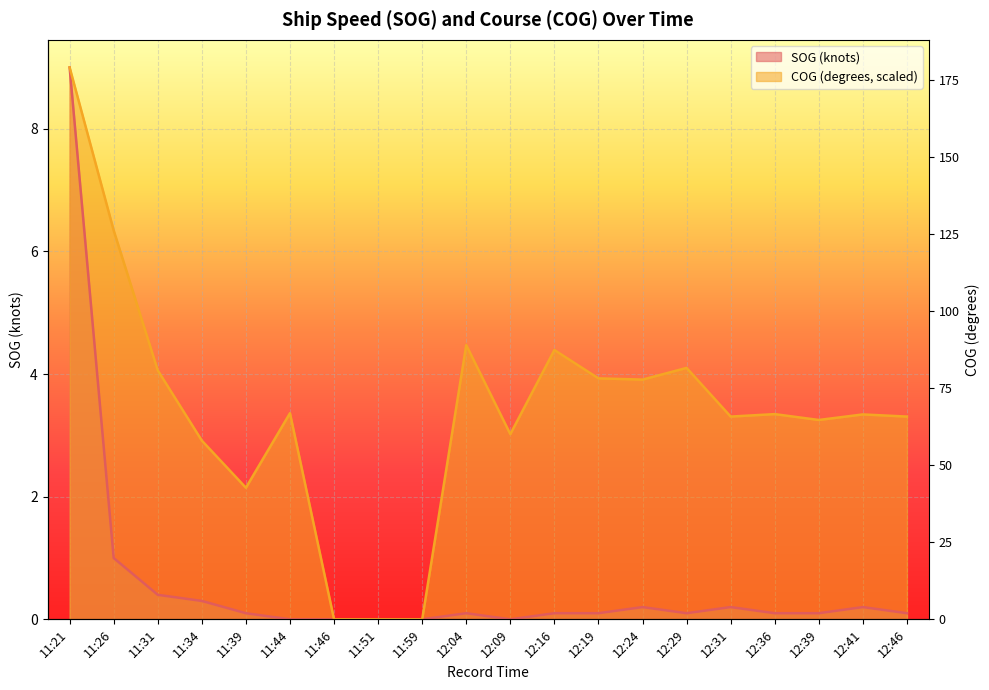

Where is SOG nearest to the value 4?

11:26